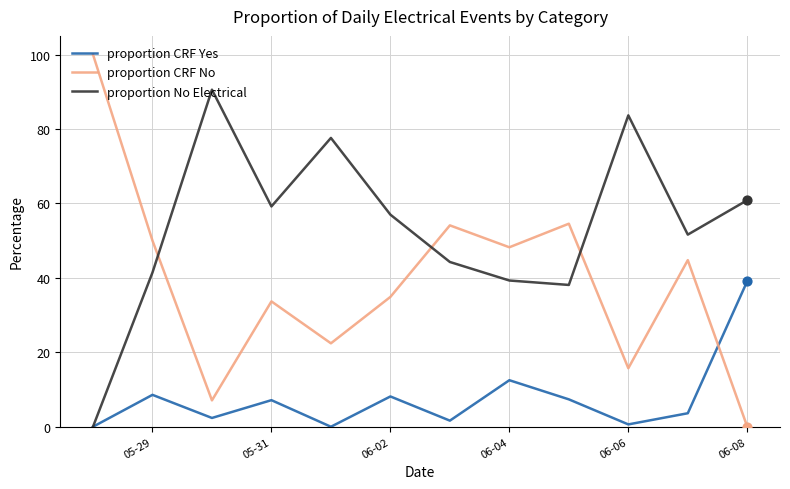

Which series has the largest total across all categories?

proportion No Electrical